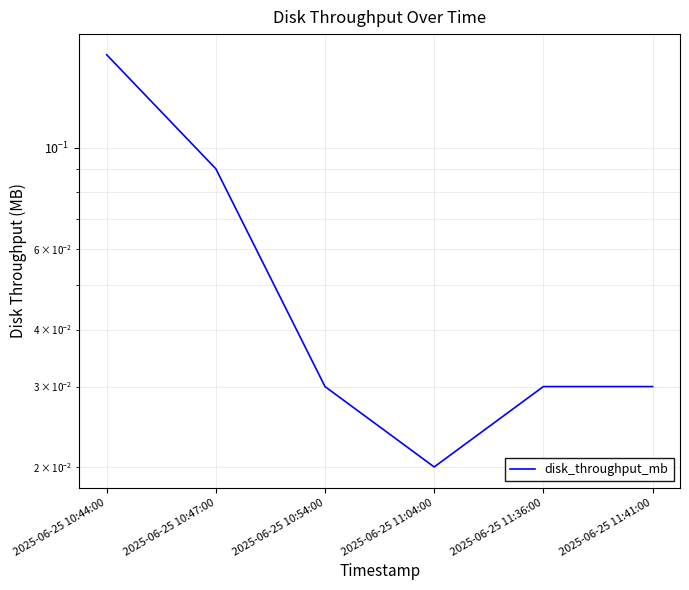

What is the difference between the second highest and minimum values?

0.1